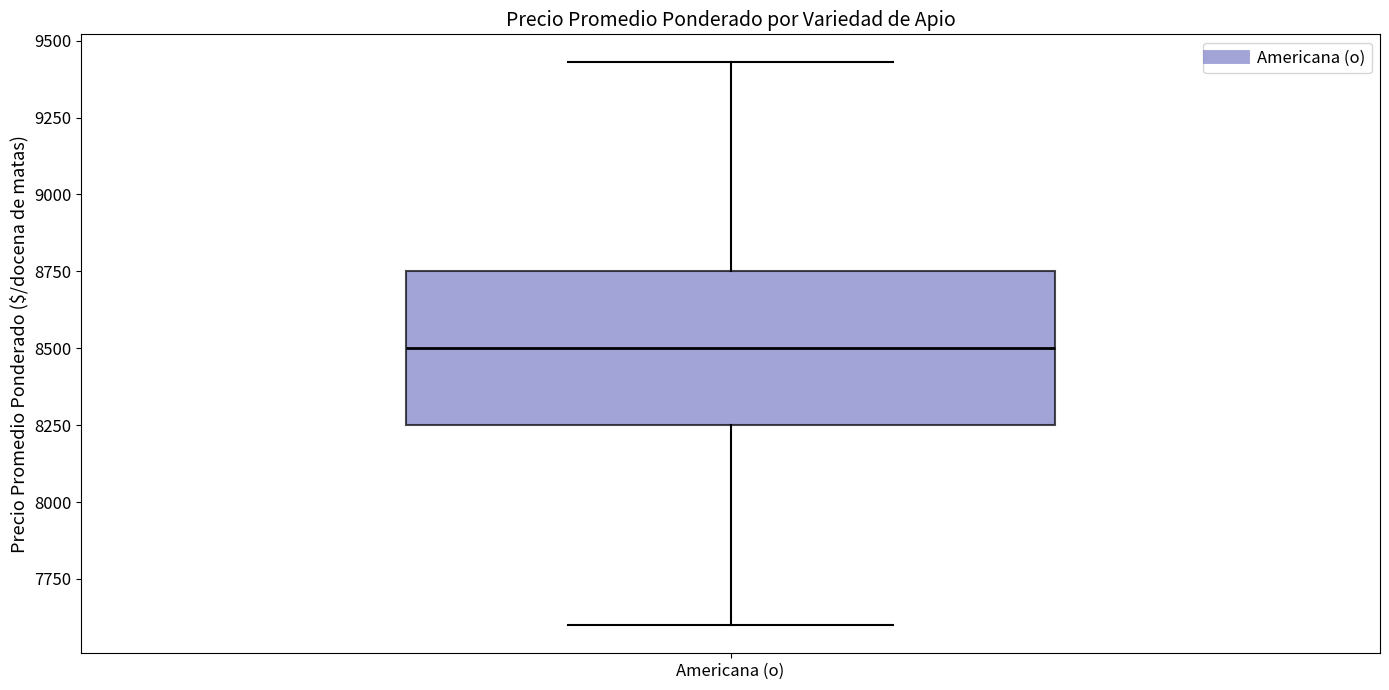

Read this box plot against the y-axis: the position of the median line, the range covered by the box, and the ends of both whiskers. The values are not printed on the chart, so give them approximately, as read against the axis.

median 8500, box 8250 to 8750, whiskers 7600 to 9450